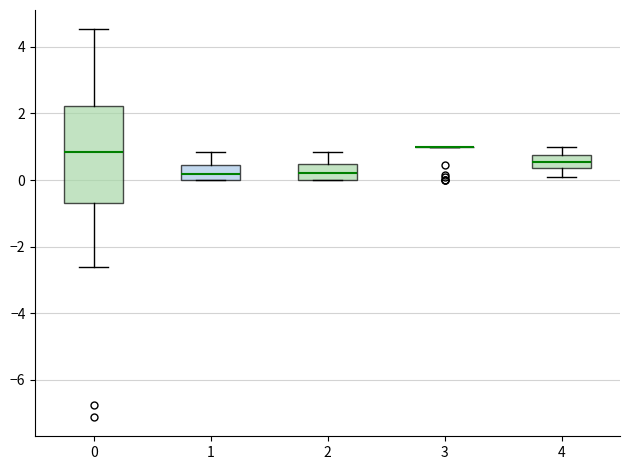

Reading left to right, transcribe this box plot: for each box, give where its median line is, the range the box spans, and where its two whiskers end, as read against the y-axis. The values are not printed on the chart, so give them approximately, as read against the axis.

0: median 0.8, box -0.6 to 2.2, whiskers -2.6 to 4.6
1: median 0.2, box 0.0 to 0.4, whiskers 0.0 to 0.8
2: median 0.2, box 0.0 to 0.4, whiskers 0.0 to 0.8
3: box collapsed to a line at 1.0, whiskers 1.0 to 1.0
4: median 0.6, box 0.4 to 0.8, whiskers 0.0 to 1.0